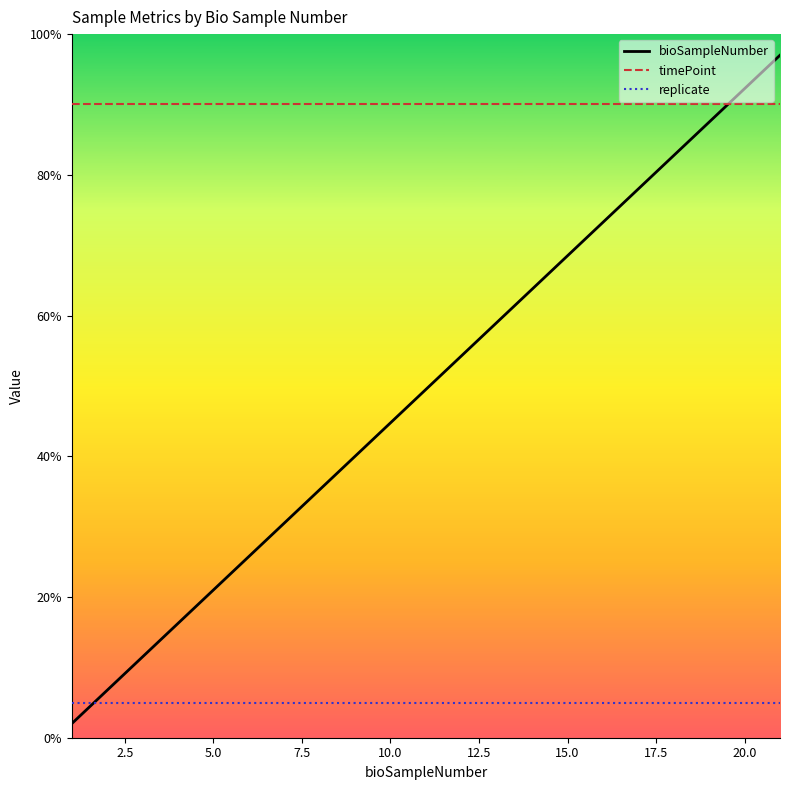

Is this an area chart (filled region under the line)?

No